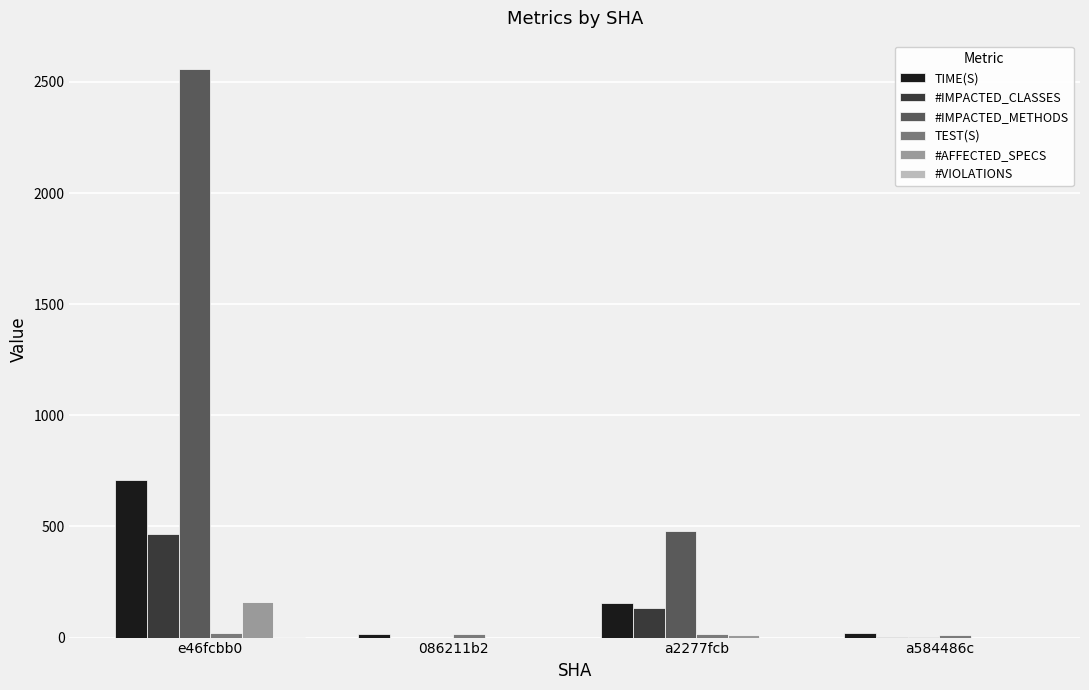

What is the greatest value displayed?

2558.0